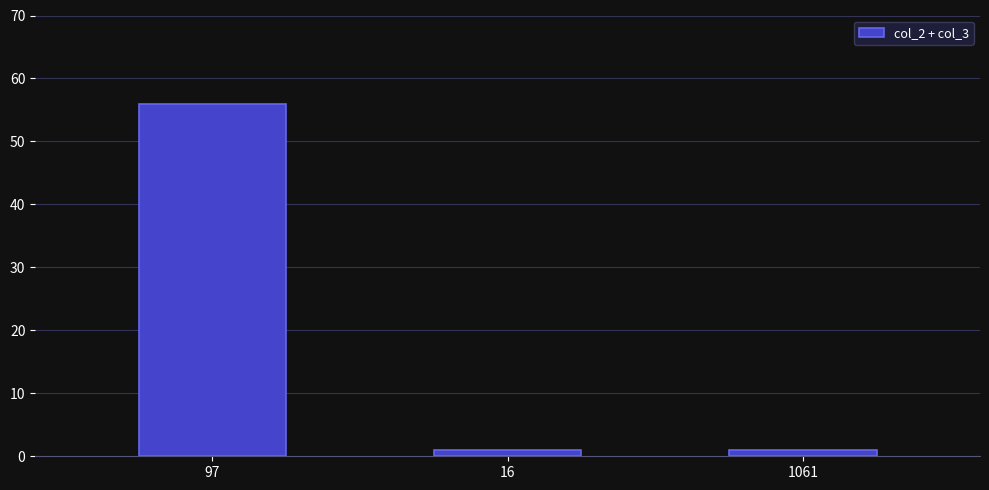

Reading right to left, what are all the values shown in this chart?

1	1	56